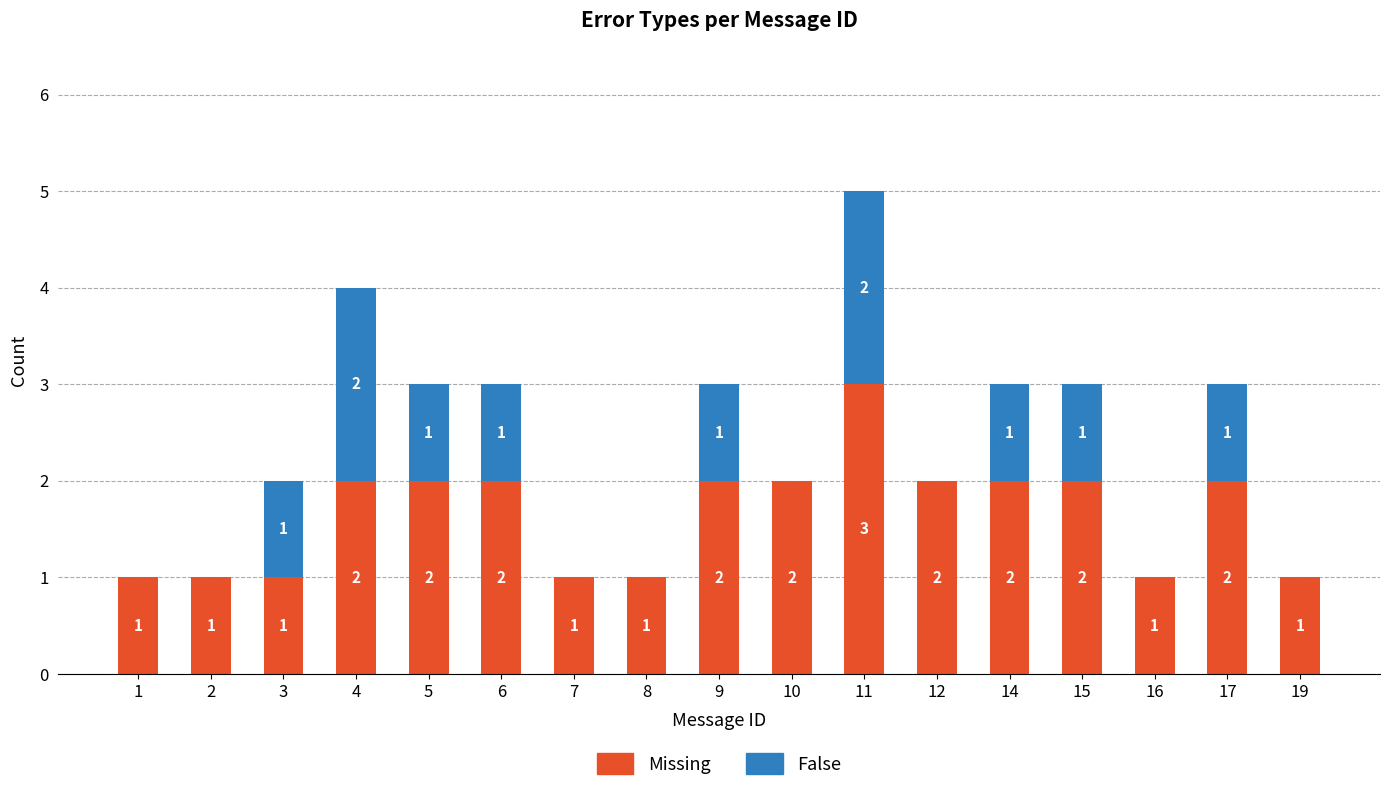

What is the sum of all Missing values?

28